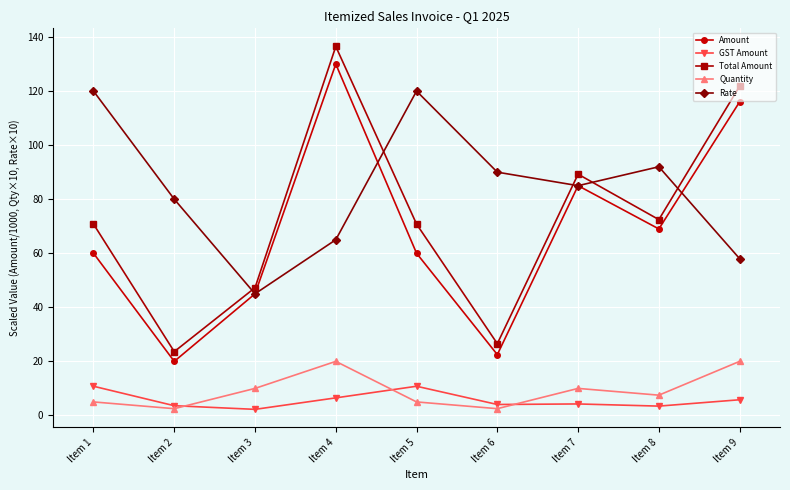

What is the total value across all series at Item 8?

244.4